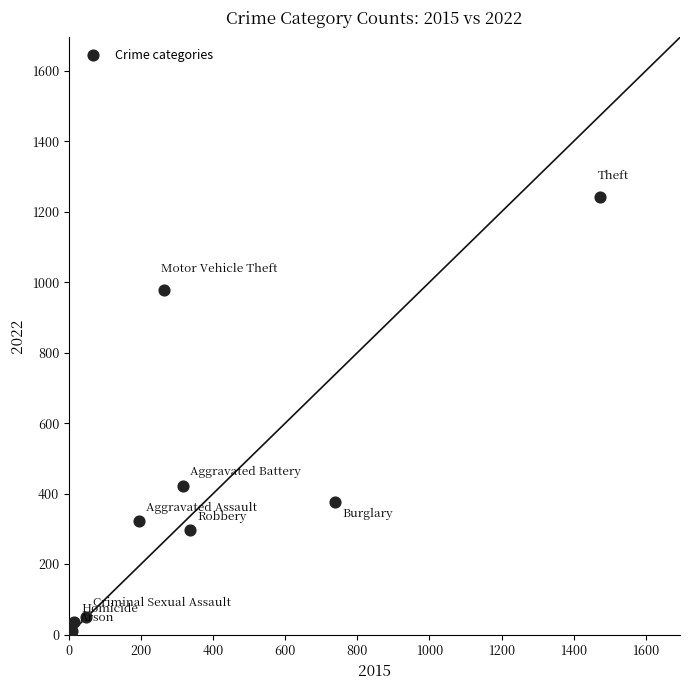

What is the average X value?

377